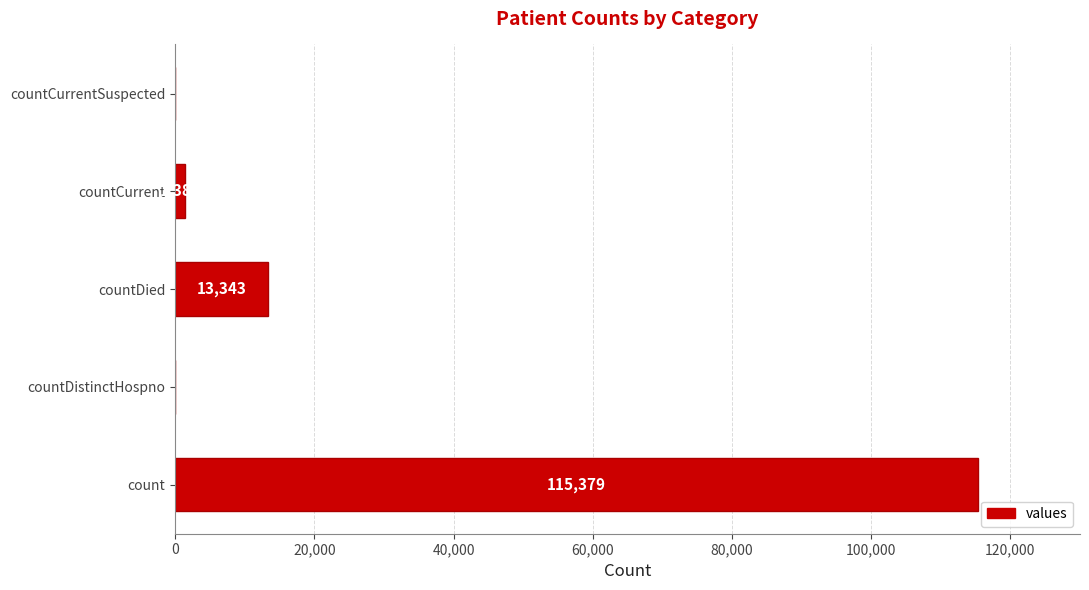

What is the maximum value shown in the chart?

115379